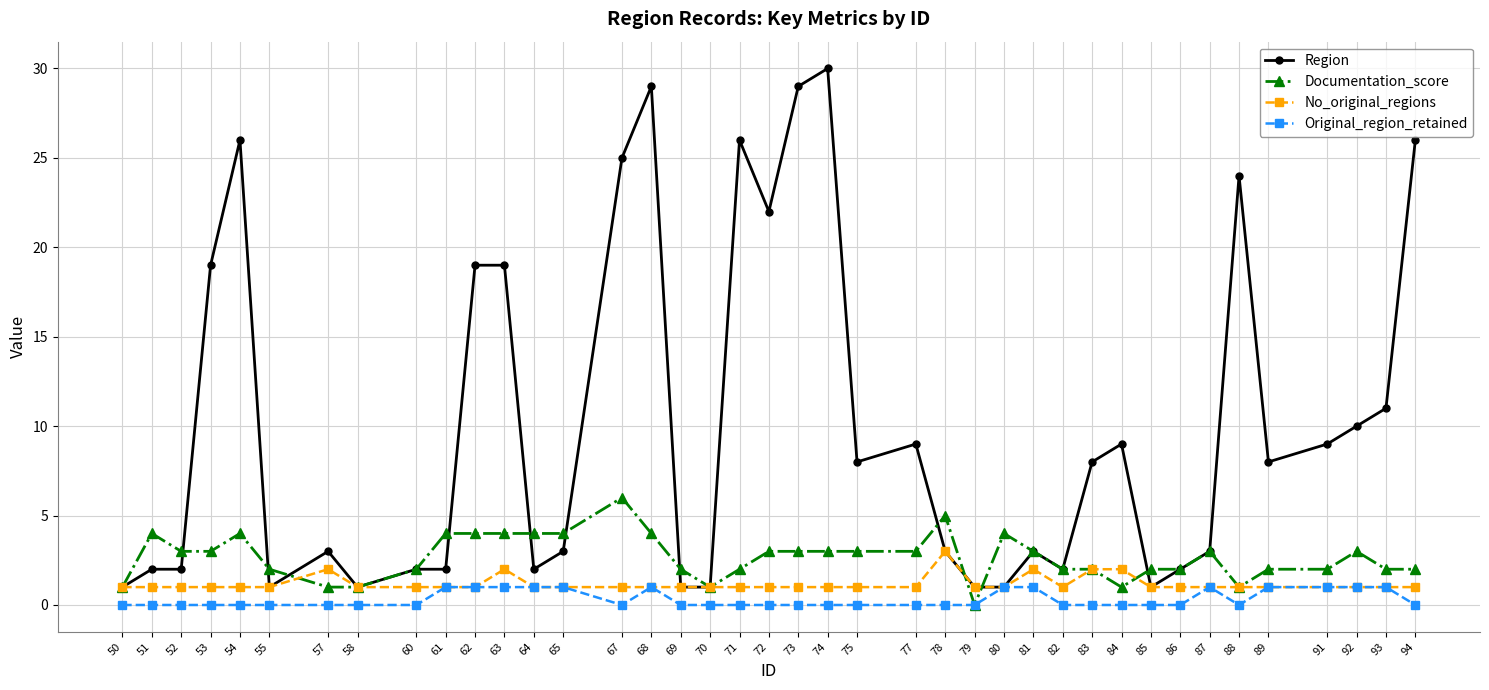

What is the value of the Original_region_retained point at the 37th from the left?

1